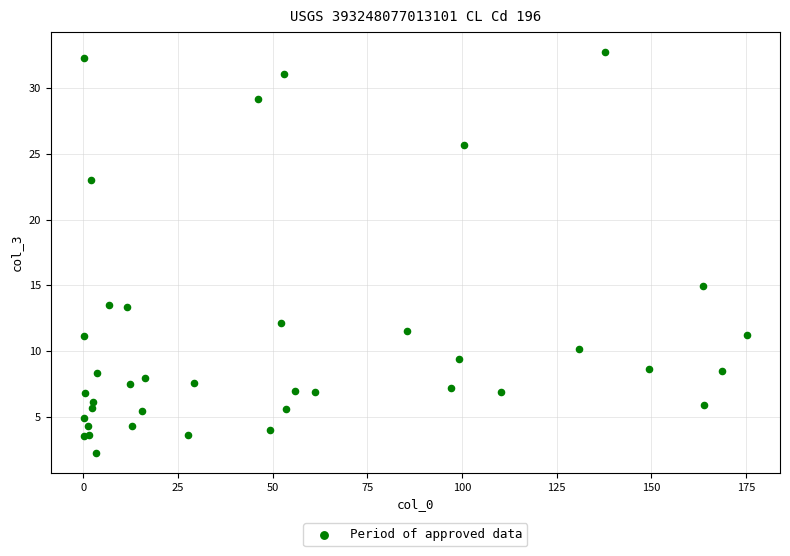

What Y value in the scatter plot is closest to 17?

14.9